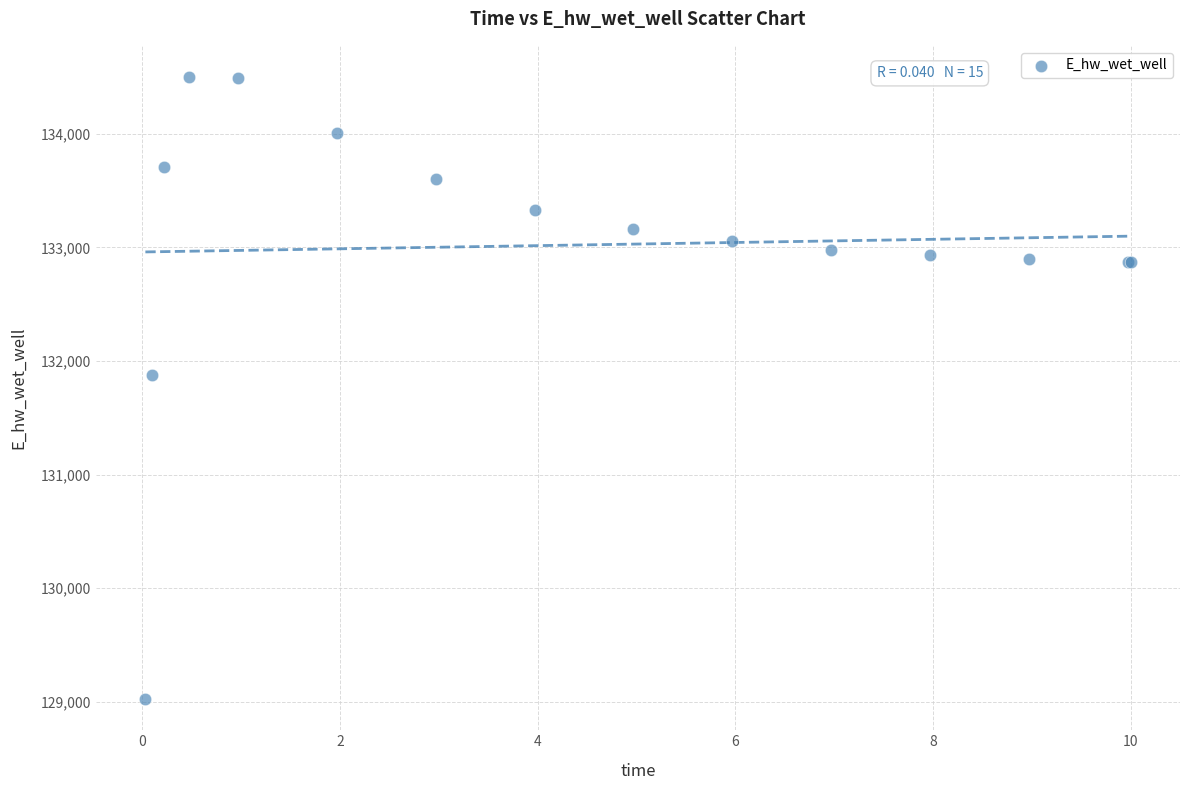

What Y value in the scatter plot is closest to 131761?

131880.6